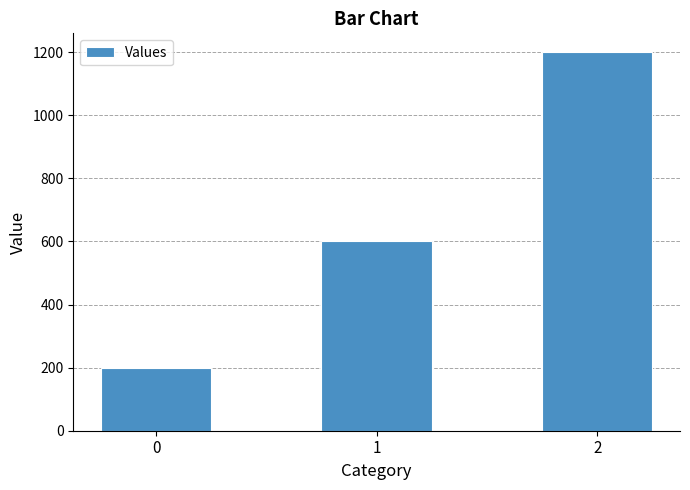

Rank the categories by value from highest to lowest.

2, 1, 0